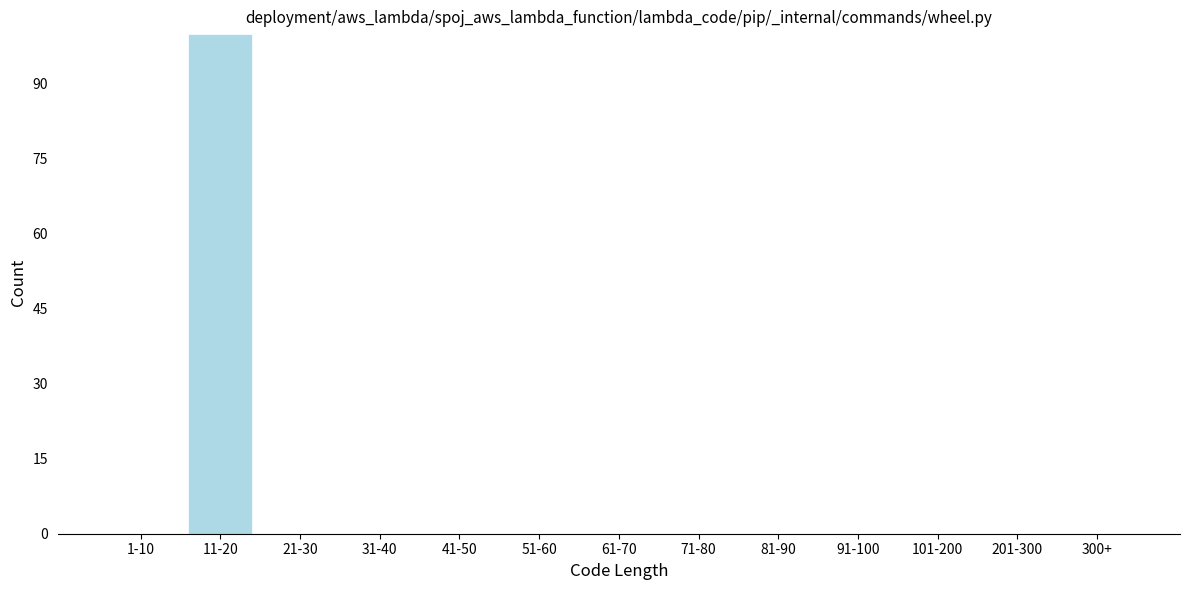

Reading left to right, list all the values displayed in this chart.

1-10=0	11-20=100	21-30=0	31-40=0	41-50=0	51-60=0	61-70=0	71-80=0	81-90=0	91-100=0	101-200=0	201-300=0	300+=0